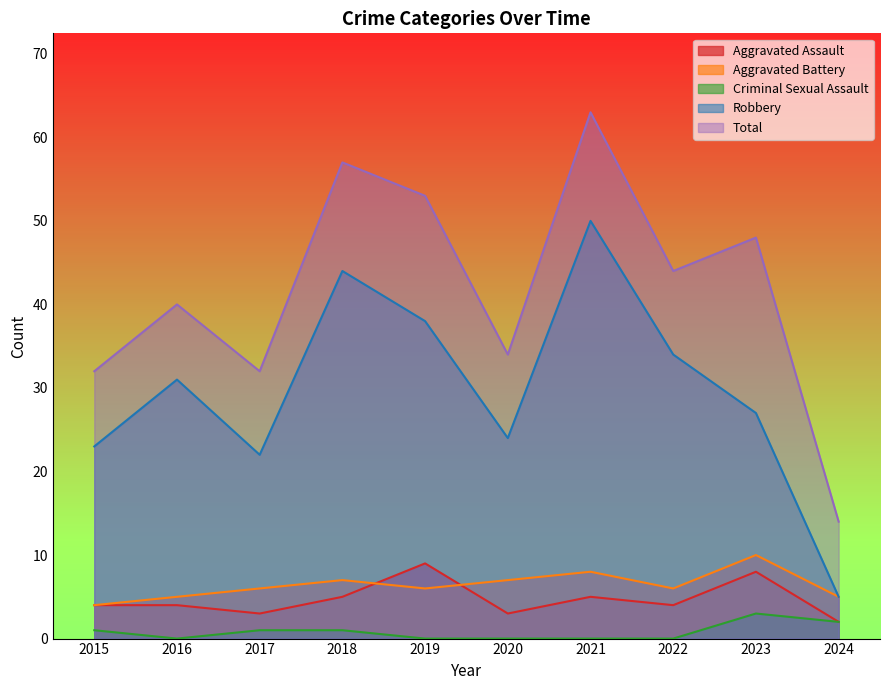

Reading left to right, transcribe all the data shown in this chart.

Aggravated Assault: 4	4	3	5	9	3	5	4	8	2
Aggravated Battery: 4	5	6	7	6	7	8	6	10	5
Criminal Sexual Assault: 1	0	1	1	0	0	0	0	3	2
Robbery: 23	31	22	44	38	24	50	34	27	5
Total: 32	40	32	57	53	34	63	44	48	14